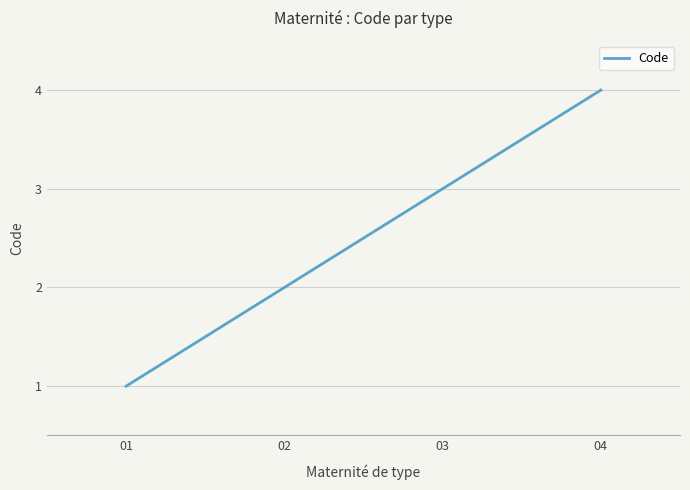

Reading left to right, transcribe all the data shown in this chart.

01=1	02=2	03=3	04=4